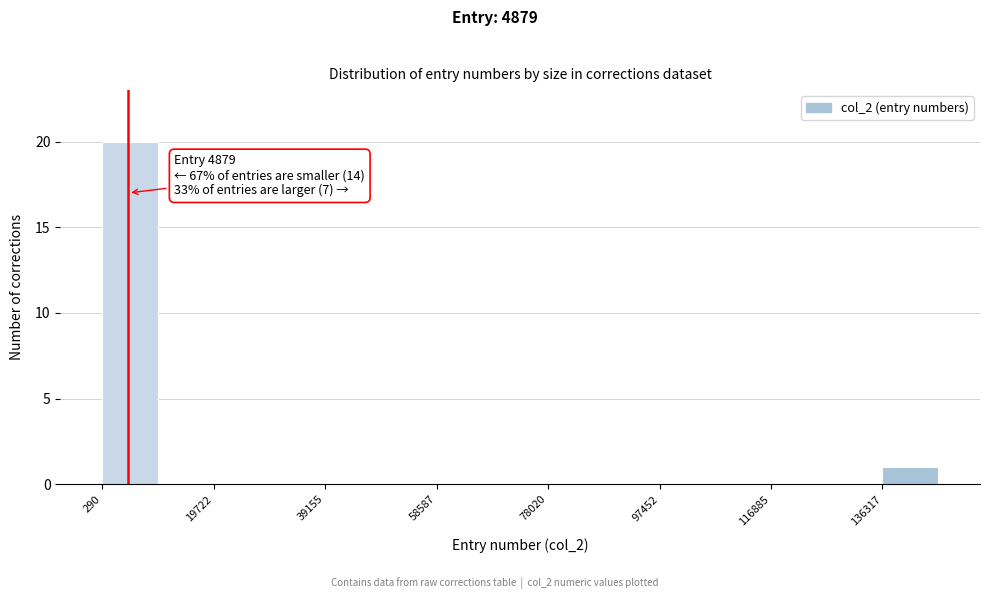

Over which range of the x-axis is the bar tallest?

0 to 10000